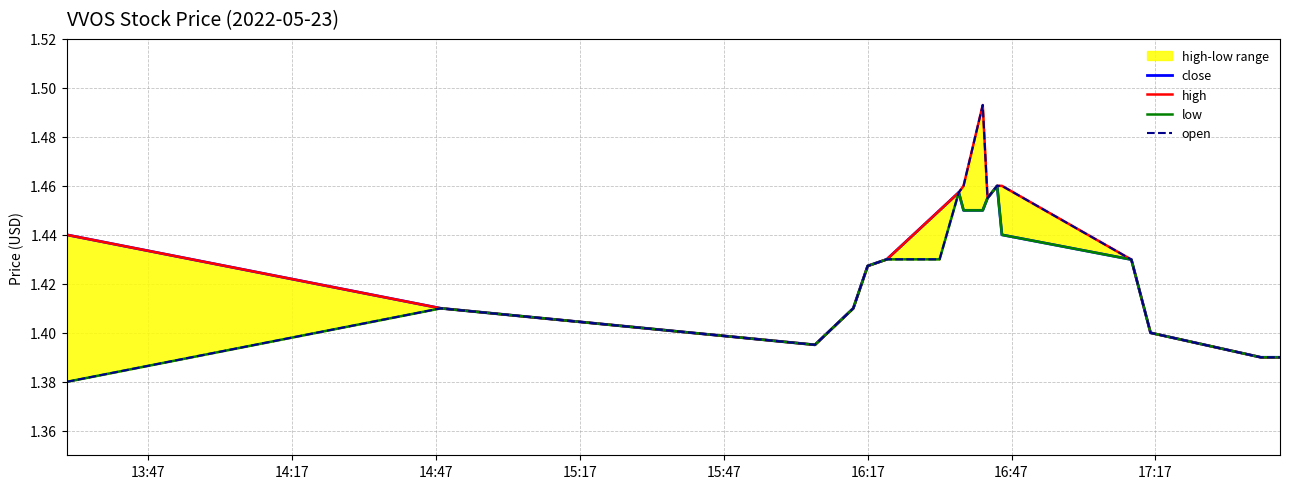

Does the chart display data point markers on the line(s)?

No